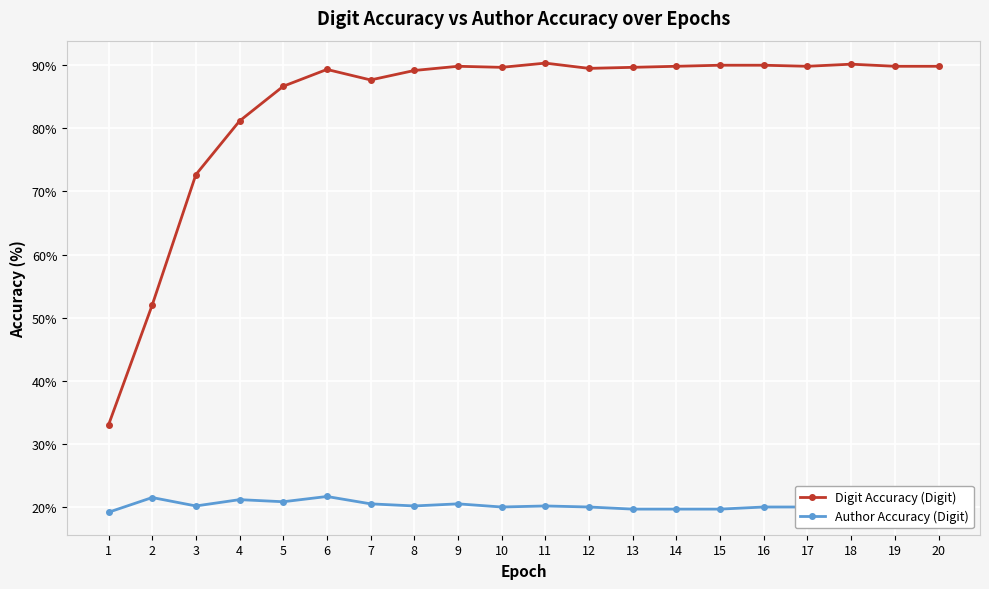

True or false: Digit Accuracy (Digit) and Author Accuracy (Digit) intersect in this chart.

False